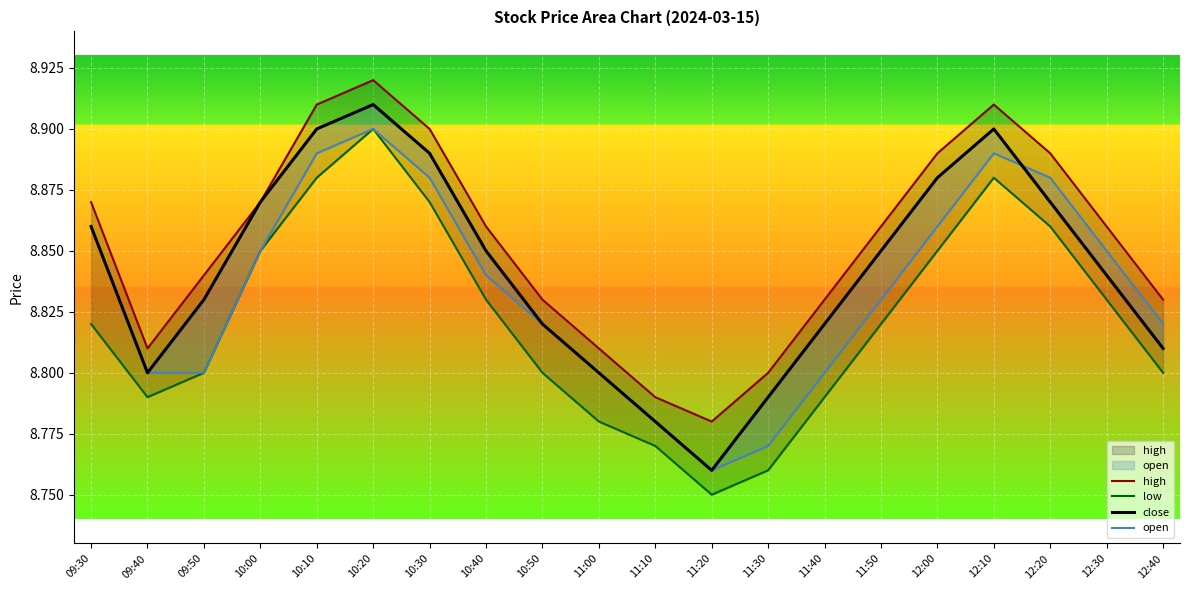

Which series has the widest spread of values?

low